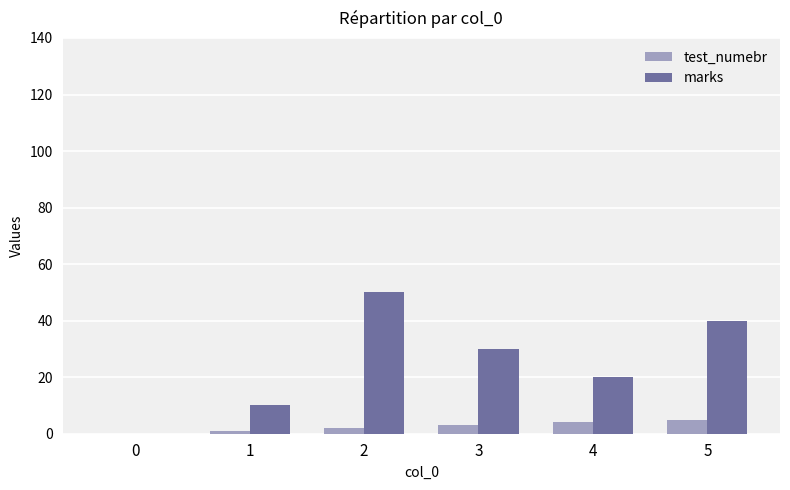

Reading left to right, list all the values displayed in this chart.

test_numebr: 0=0	1=1	2=2	3=3	4=4	5=5
marks: 0=0	1=10	2=50	3=30	4=20	5=40